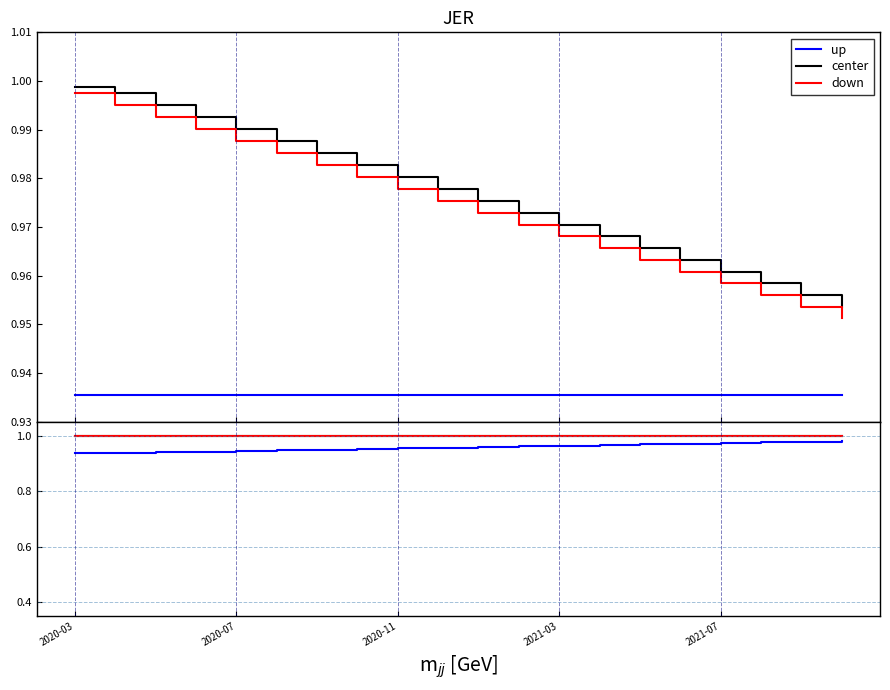

True or false: down and up cross at least once.

False